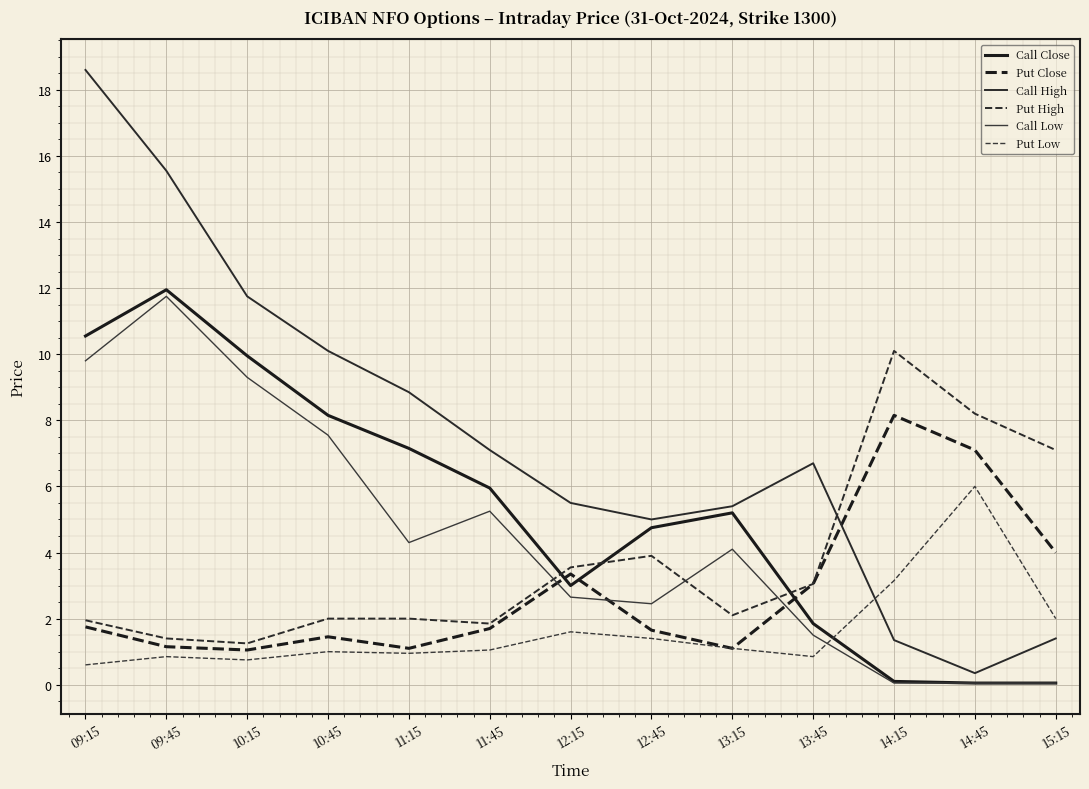

What is the spread (max minus min) of values at 12:15?

3.9